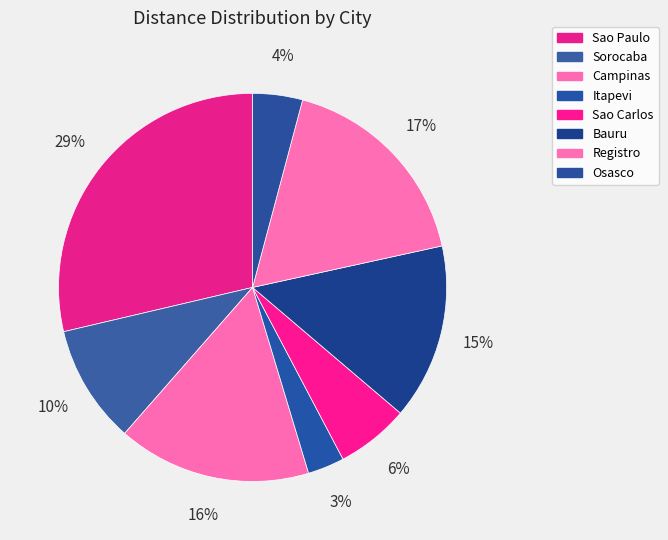

How many slices are in this pie chart?

8